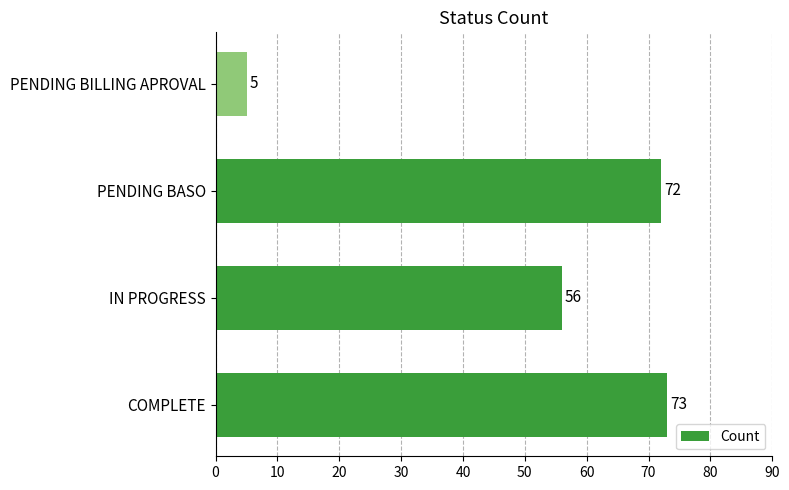

Read the value at COMPLETE, to the nearest 10.

70